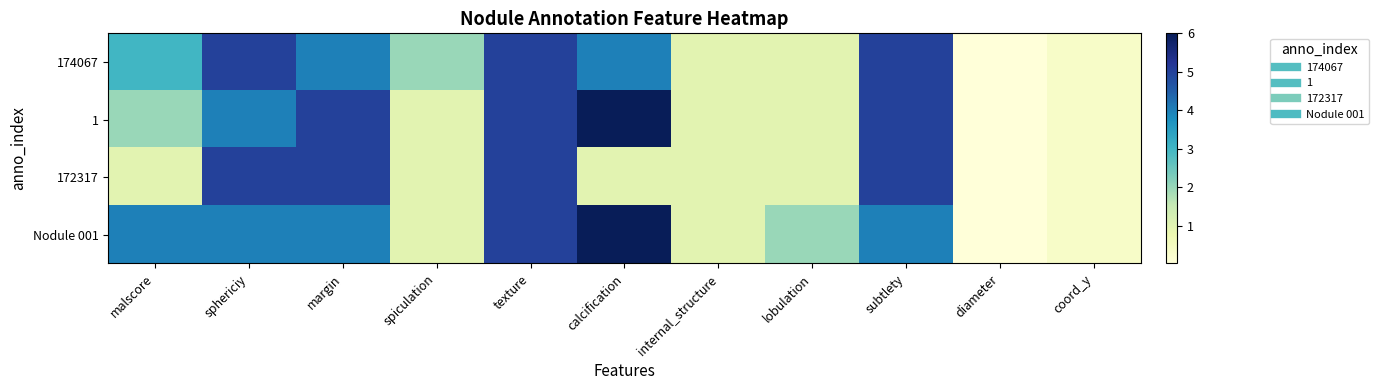

Reading left to right, list all the values displayed in this chart.

174067: malscore=3.0	sphericiy=5.0	margin=4.0	spiculation=2.0	texture=5.0	calcification=4.0	internal_structure=1.0	lobulation=1.0	subtlety=5.0	diameter=0.0	coord_y=0.3
1: malscore=2.0	sphericiy=4.0	margin=5.0	spiculation=1.0	texture=5.0	calcification=6.0	internal_structure=1.0	lobulation=1.0	subtlety=5.0	diameter=0.0	coord_y=0.3
172317: malscore=1.0	sphericiy=5.0	margin=5.0	spiculation=1.0	texture=5.0	calcification=1.0	internal_structure=1.0	lobulation=1.0	subtlety=5.0	diameter=0.0	coord_y=0.3
Nodule 001: malscore=4.0	sphericiy=4.0	margin=4.0	spiculation=1.0	texture=5.0	calcification=6.0	internal_structure=1.0	lobulation=2.0	subtlety=4.0	diameter=0.0	coord_y=0.3